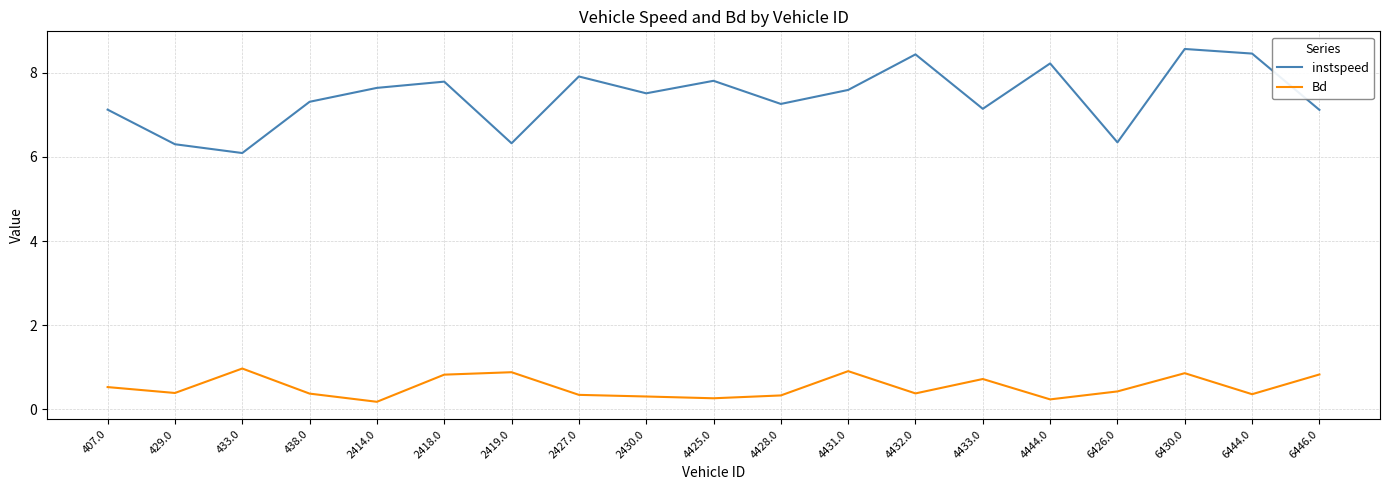

Does the chart have visible grid lines?

Yes